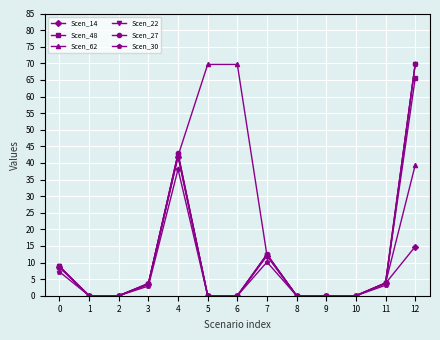

True or false: Scen_30 and Scen_14 intersect in this chart.

True